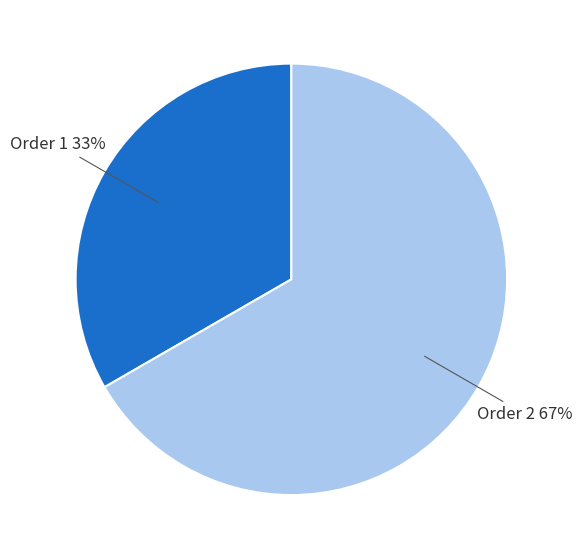

Rank the categories by value from highest to lowest.

Order 2, Order 1